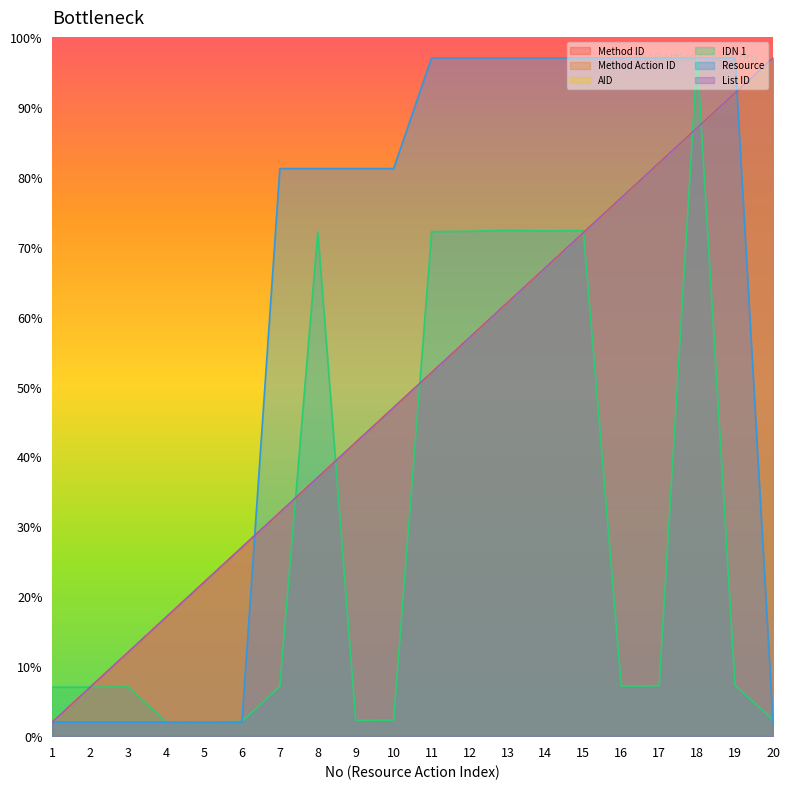

At how many categories does at least one series exceed 66?

14